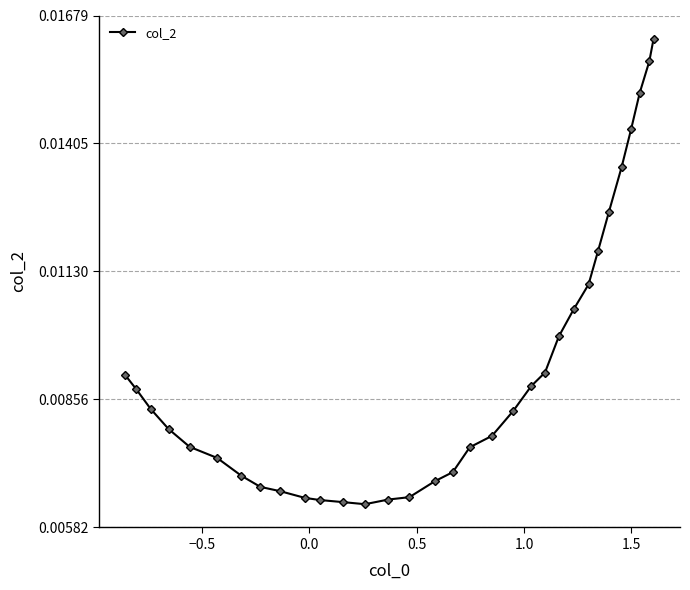

Count the values in the range 0 to 1.

32